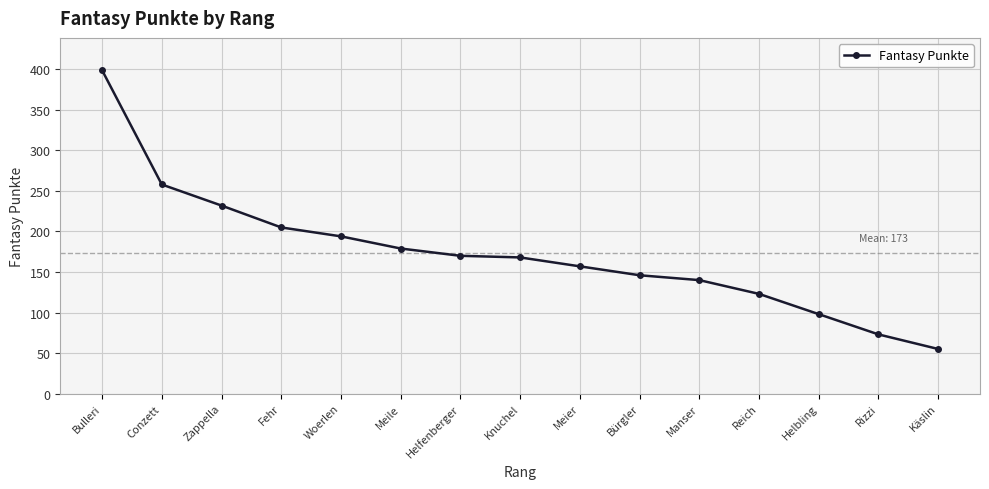

Where does the data first go above 168?

Bulleri